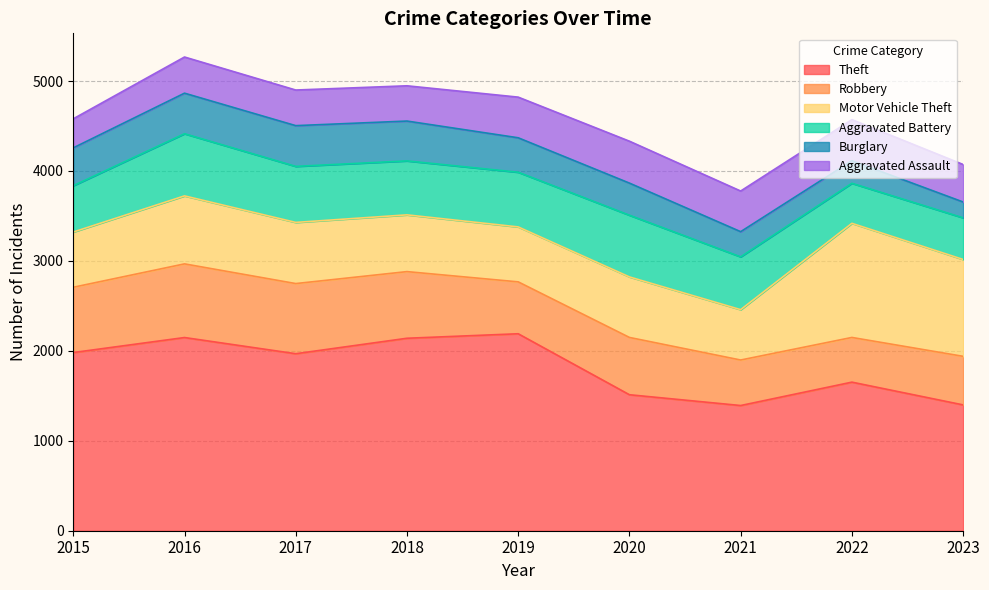

What is the total value across all series at 2017?

4900